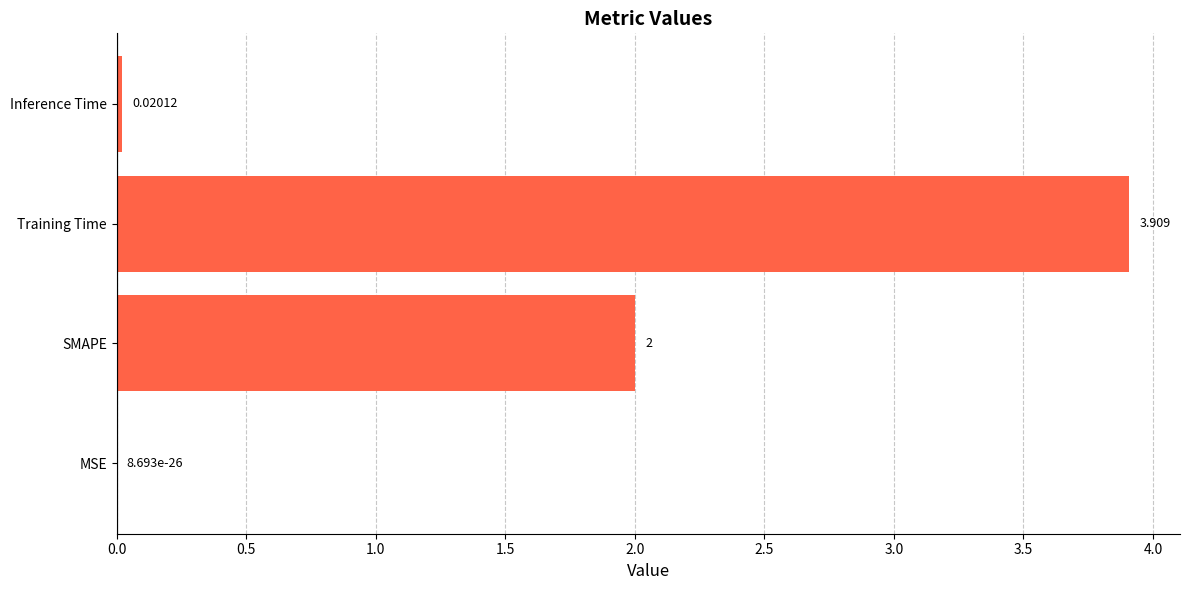

Which has a higher value, Training Time or MSE?

Training Time